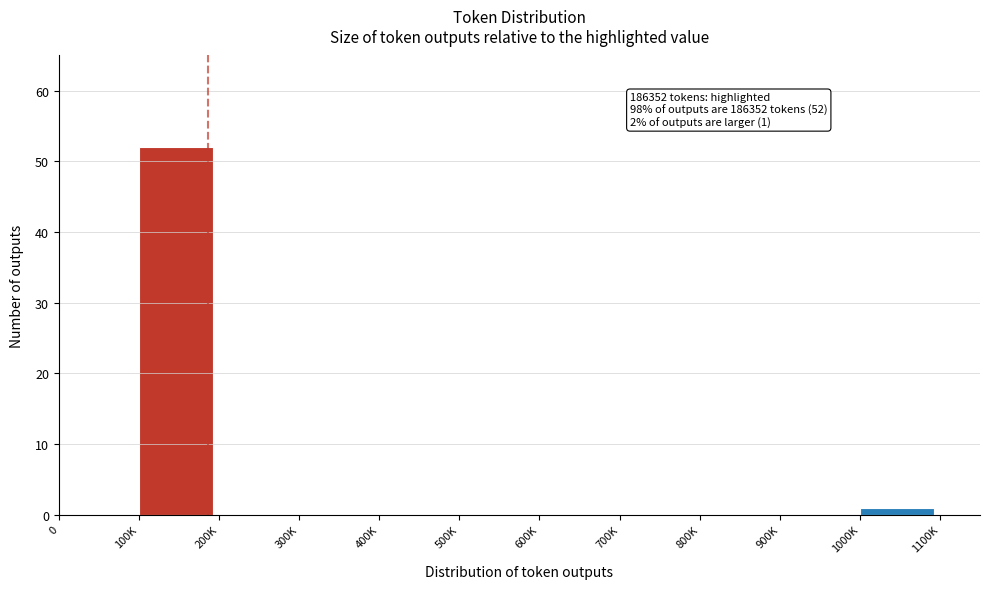

Reading right to left, transcribe all the data shown in this chart.

1000K=1	900K=0	800K=0	700K=0	600K=0	500K=0	400K=0	300K=0	200K=0	100K=52	0=0